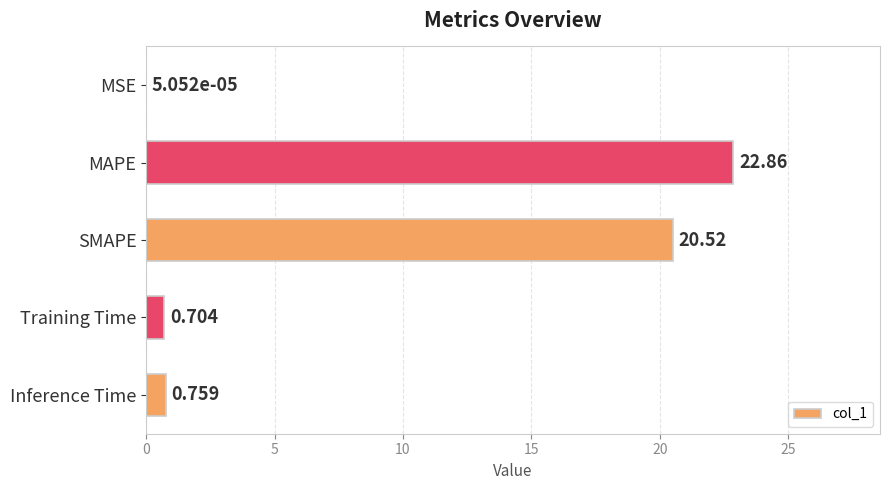

Between MSE and Inference Time, which is larger?

Inference Time